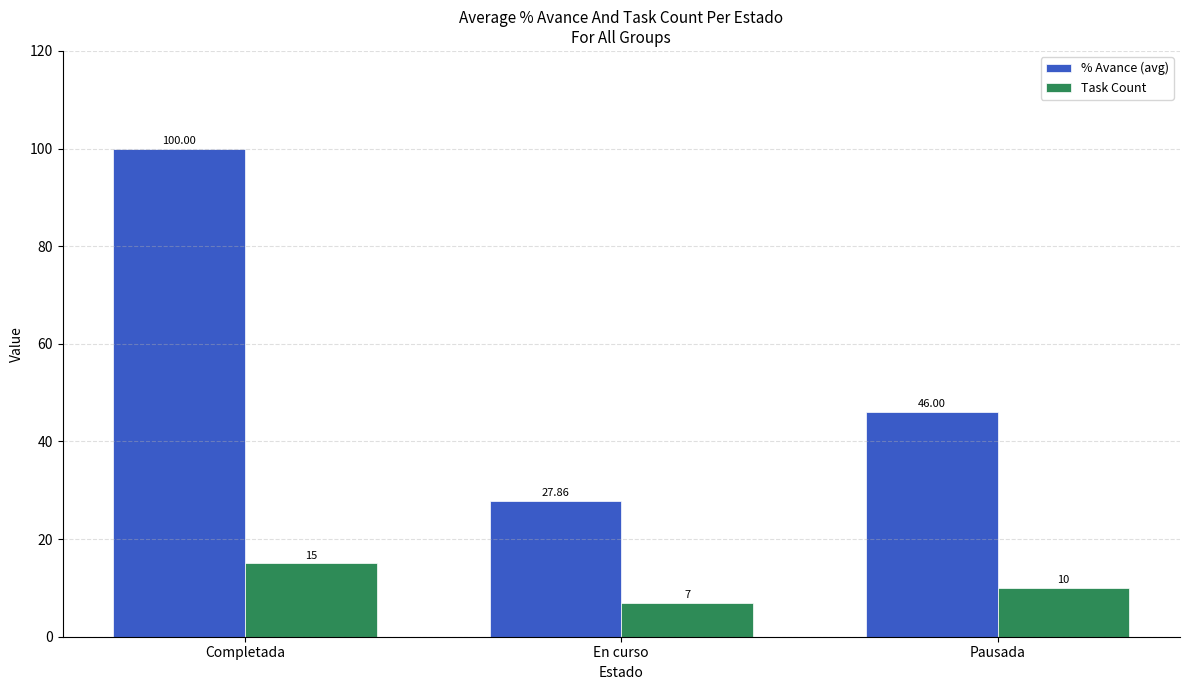

Reading left to right, what are all the values shown in this chart?

% Avance (avg): 100.0	27.9	46.0
Task Count: 15.0	7.0	10.0